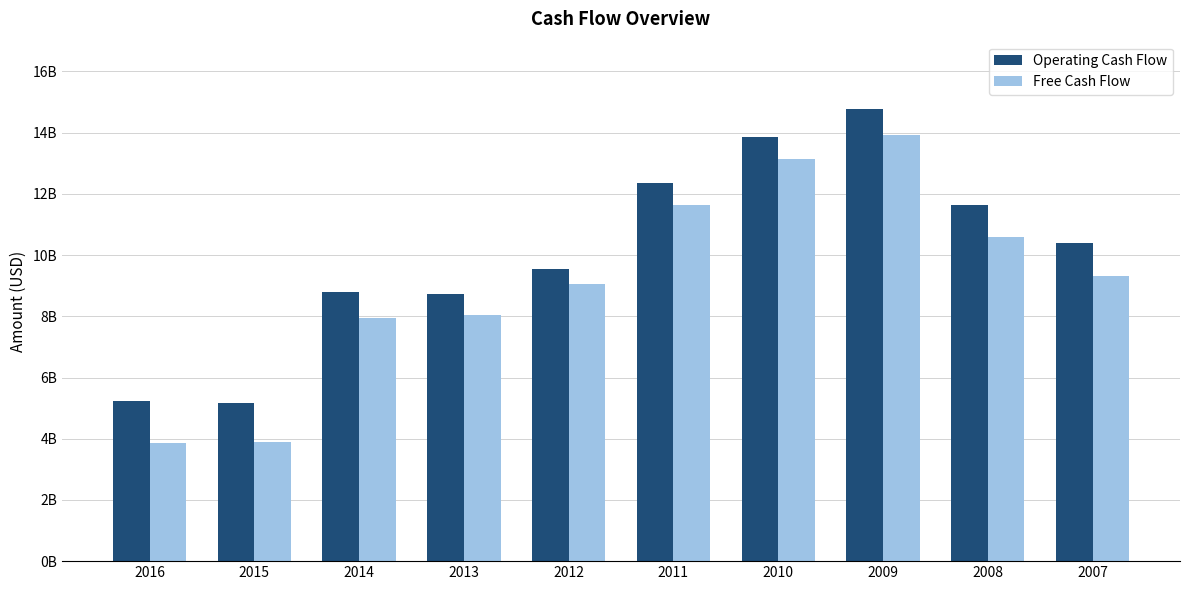

Reading left to right, extract all data points from this chart.

Operating Cash Flow: 5234000000	5174000000	8792000000	8719000000	9536000000	12368000000	13854000000	14759000000	11641000000	10408000000
Free Cash Flow: 3870000000	3893000000	7938000000	8046000000	9063000000	11631000000	13146000000	13935000000	10584000000	9332000000